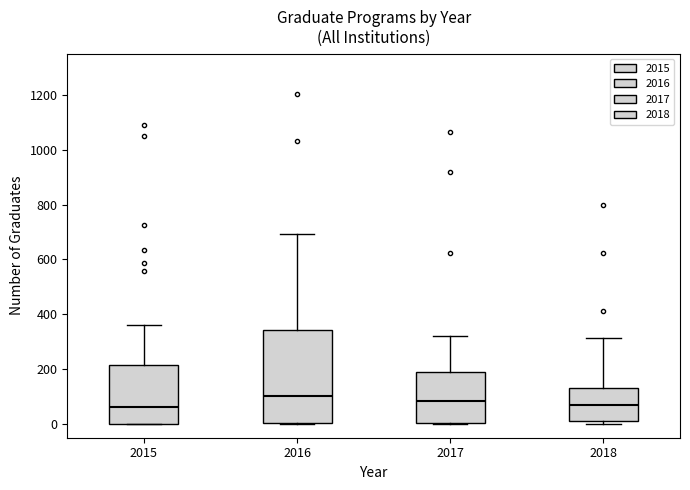

Reading left to right, transcribe this box plot: for each box, give where its median line is, the range the box spans, and where its two whiskers end, as read against the y-axis. The values are not printed on the chart, so give them approximately, as read against the axis.

2015: median 60, box 0 to 220, whiskers 0 to 360
2016: median 100, box 0 to 340, whiskers 0 to 700
2017: median 80, box 0 to 200, whiskers 0 to 320
2018: median 60, box 0 to 140, whiskers 0 (just below the box's lower edge) to 320